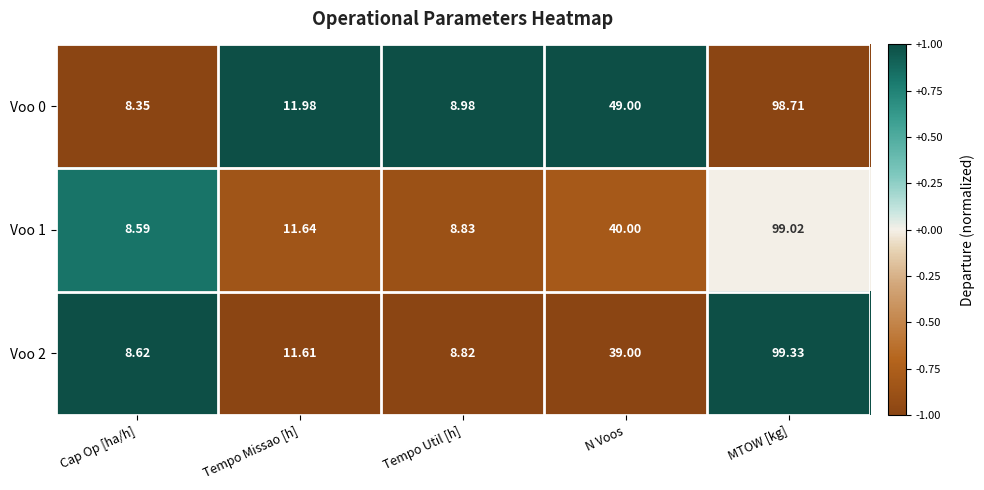

How many categories are shown in the chart?

5